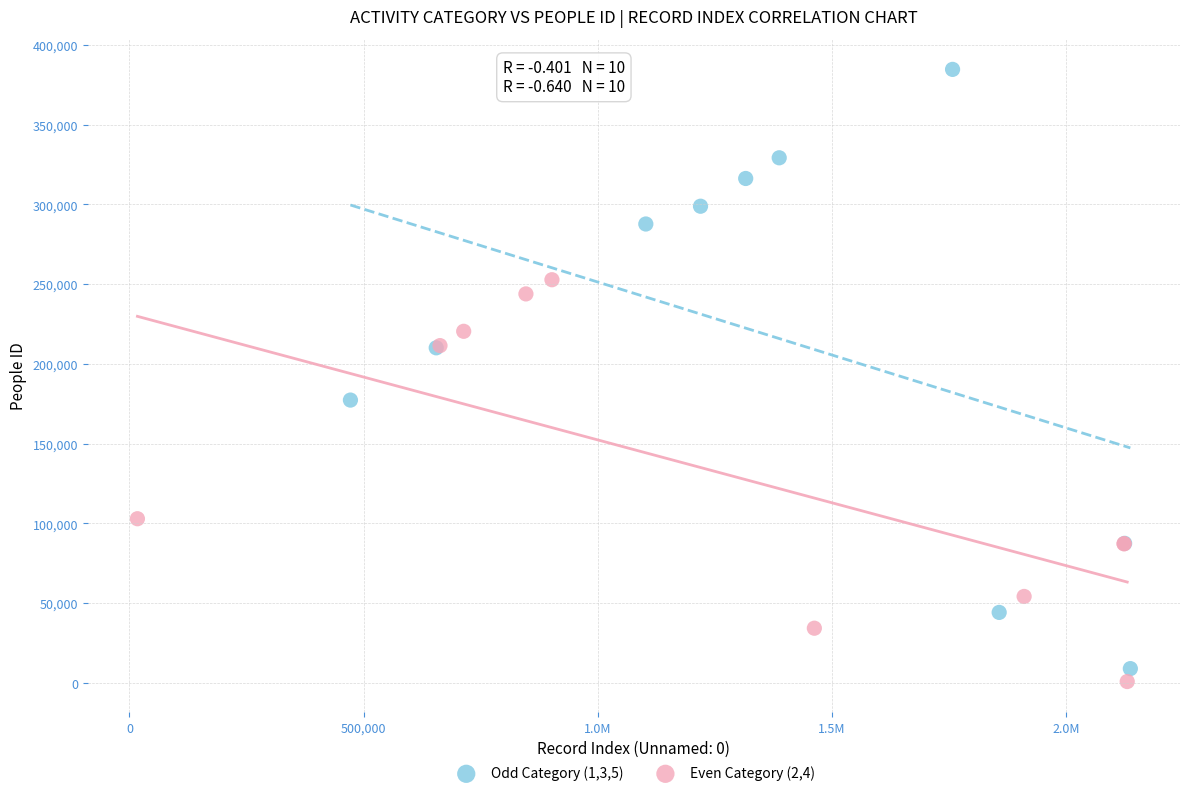

Which series contains the highest Y value?

Odd Category (1,3,5)